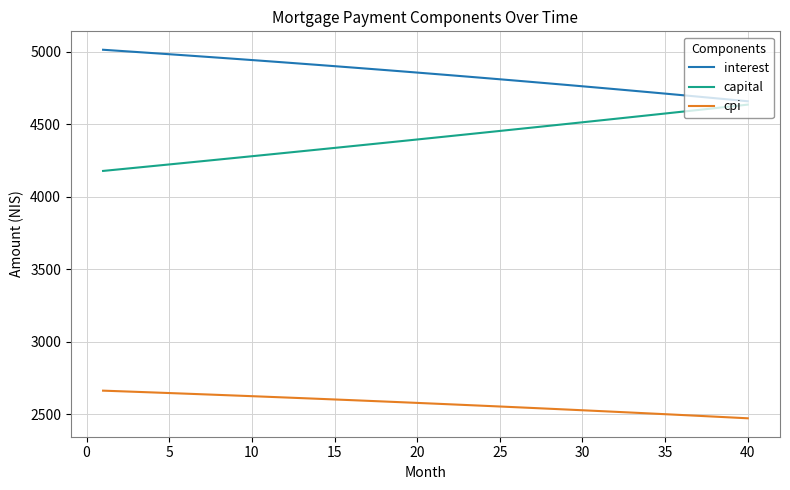

What are all the series names shown in the legend?

interest, capital, cpi